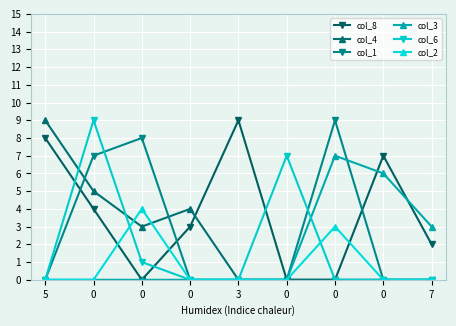

What are all the series names shown in the legend?

col_8, col_4, col_1, col_3, col_6, col_2